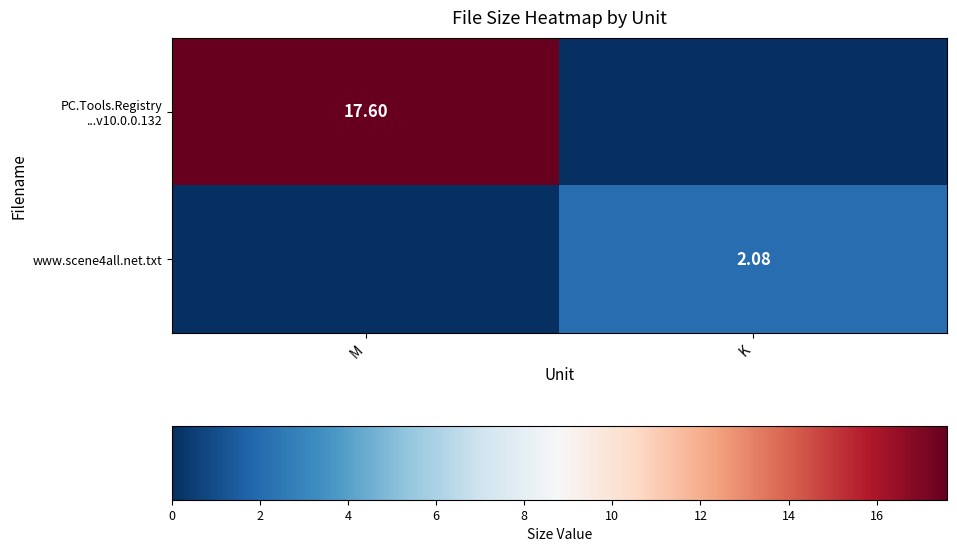

What is the total value across all series at M?

17.6